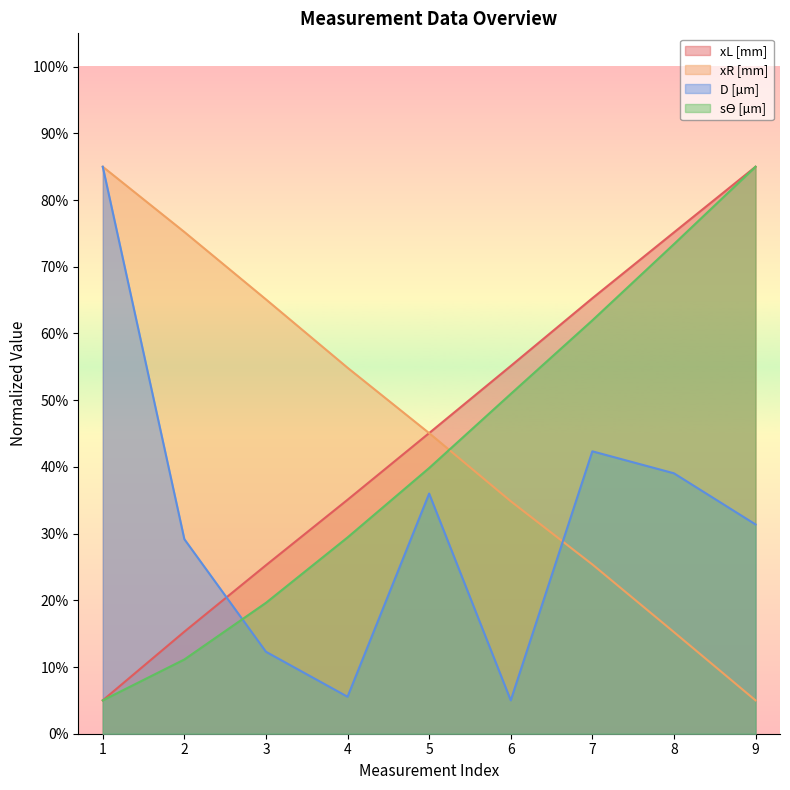

Which category has the highest value in the D [µm] series?

1